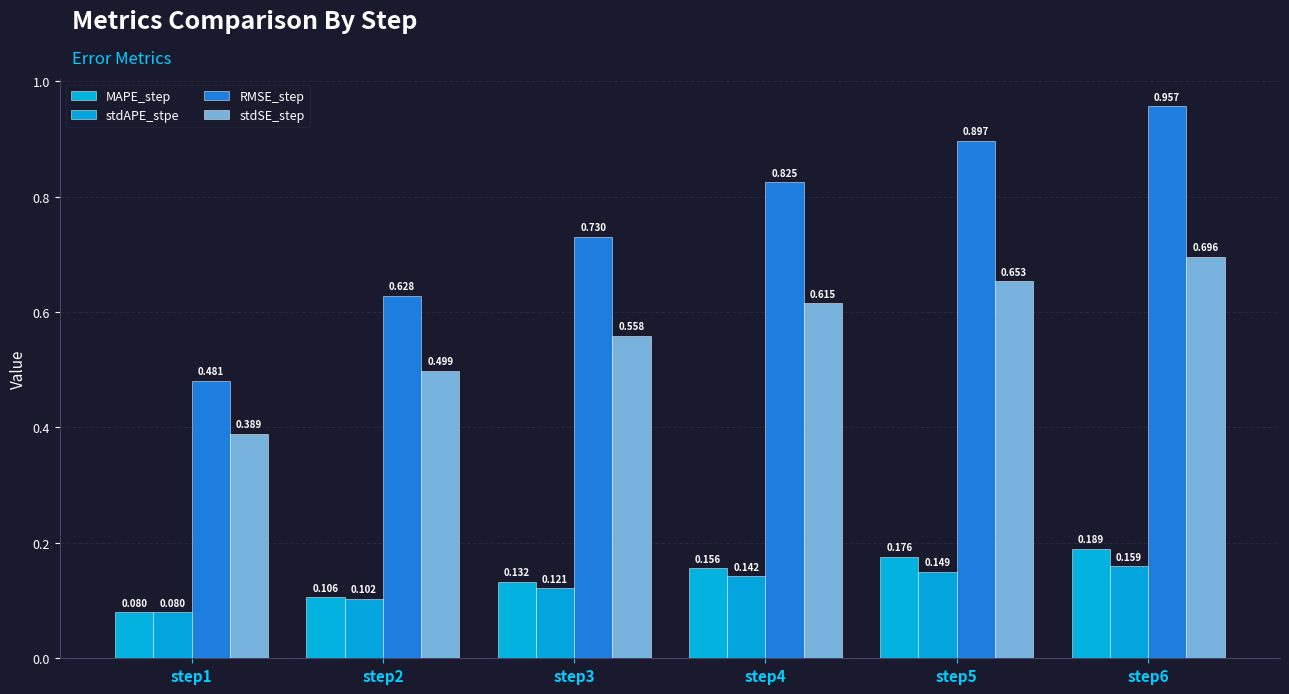

Which series changed the most between step1 and step6?

RMSE_step